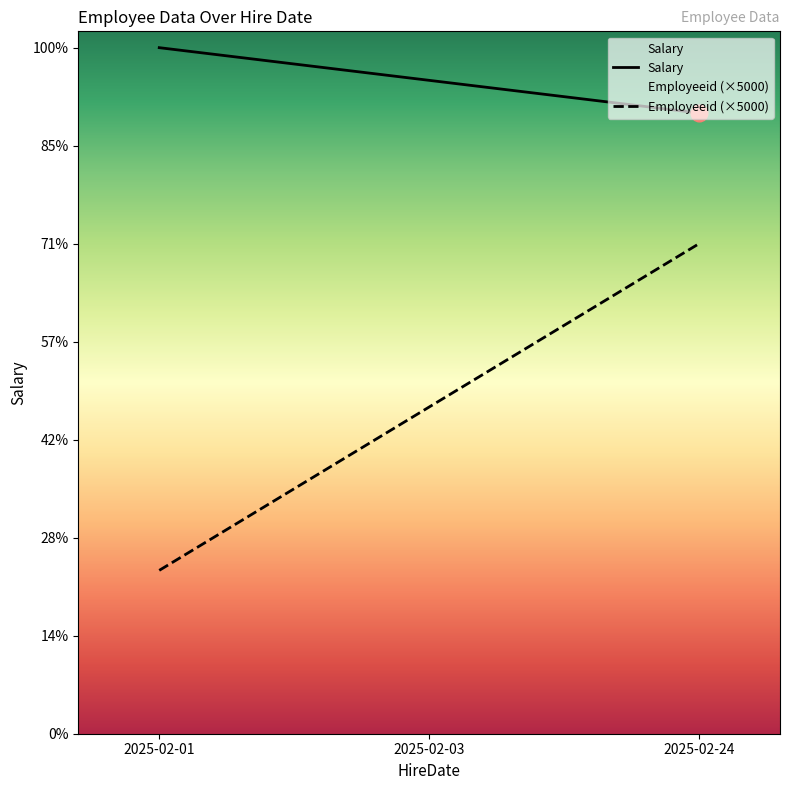

At which category is the sum across all series the highest?

2025-02-24